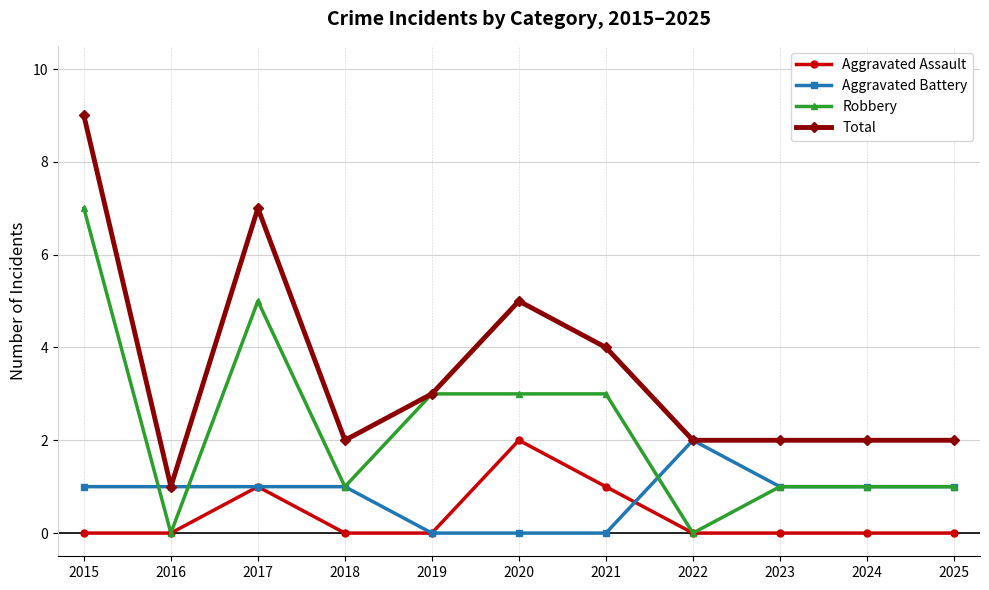

Reading left to right, list all the values displayed in this chart.

Aggravated Assault: 0	0	1	0	0	2	1	0	0	0	0
Aggravated Battery: 1	1	1	1	0	0	0	2	1	1	1
Robbery: 7	0	5	1	3	3	3	0	1	1	1
Total: 9	1	7	2	3	5	4	2	2	2	2